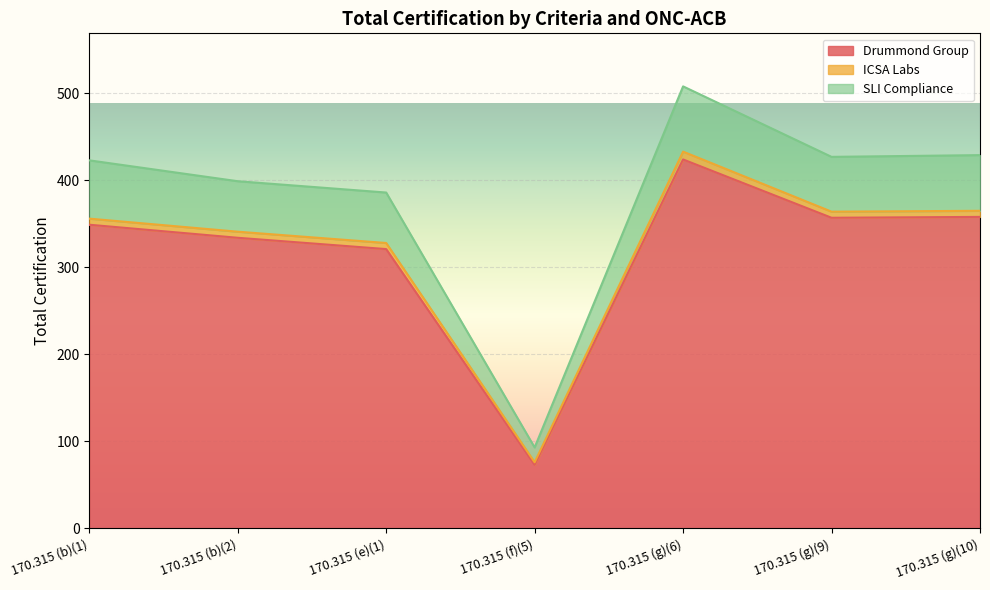

At which category is the sum across all series the highest?

170.315 (g)(6)